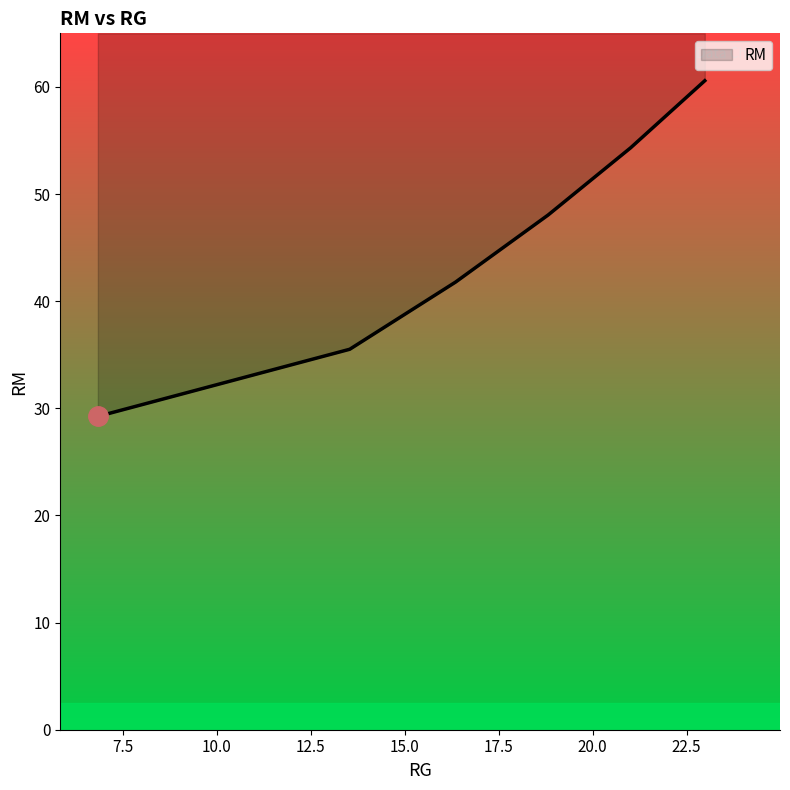

Read the value at 6.84118458047634.

29.2